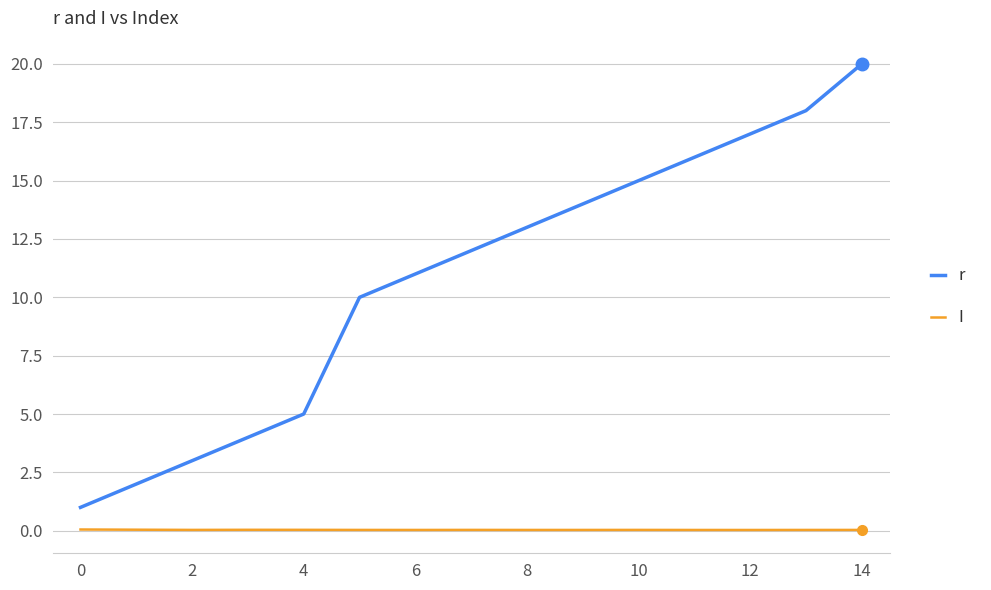

Which series has the largest range (max minus min)?

r